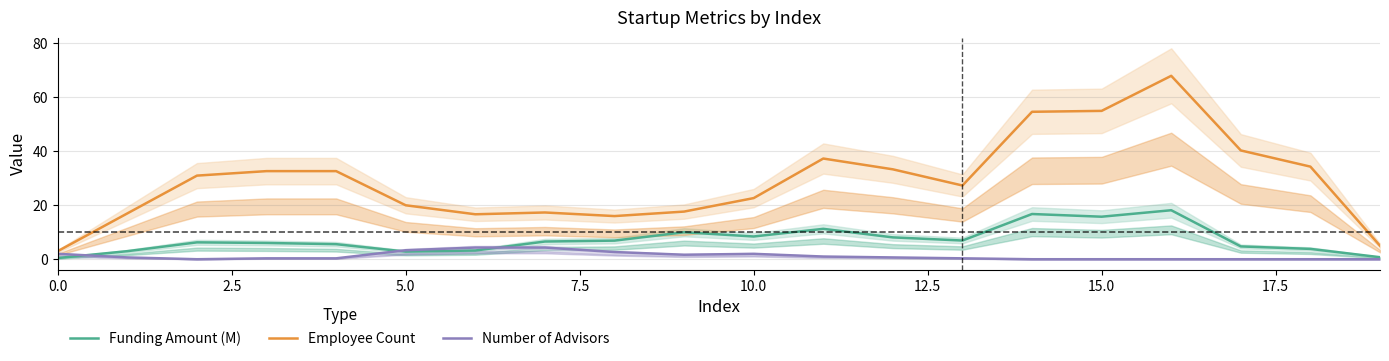

Does the chart have visible grid lines?

Yes